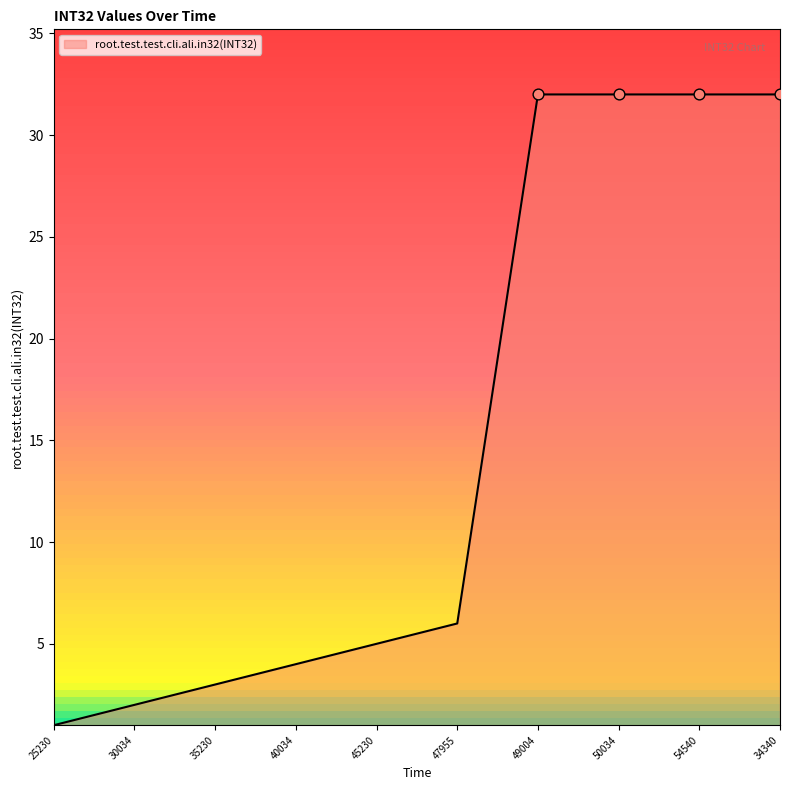

What is the change in value from 25230 to 35230?

+2